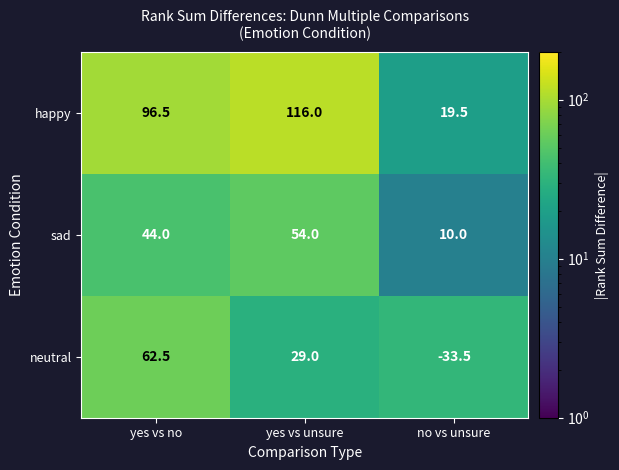

Read the happy value at yes vs unsure.

116.0